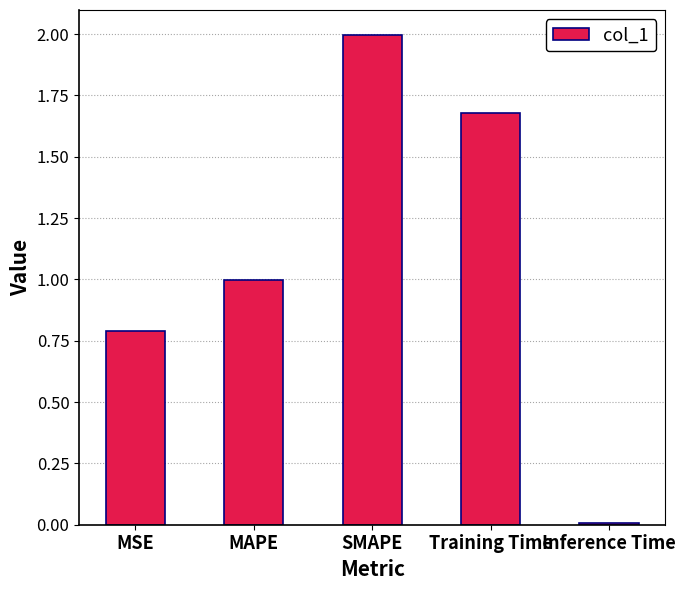

The value at MAPE is 1.0. True or false?

True